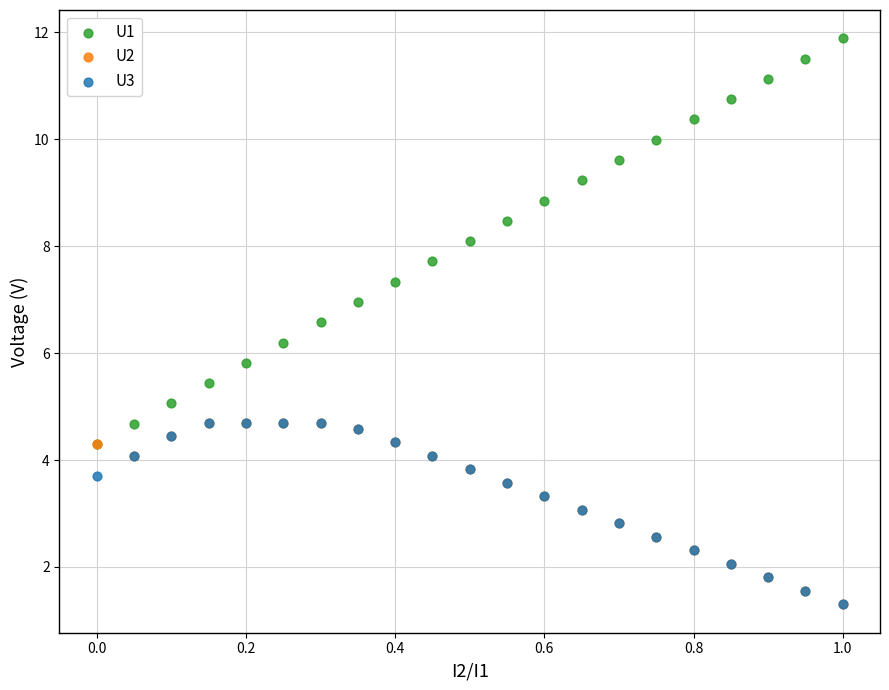

Which series reaches the maximum Y coordinate?

U1